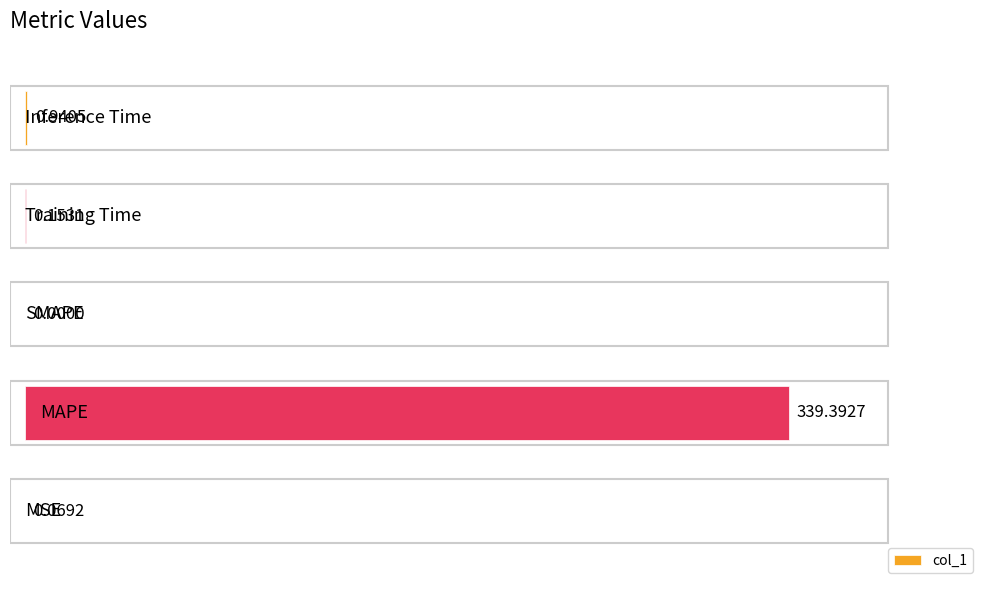

What is the sum of all values?

340.6